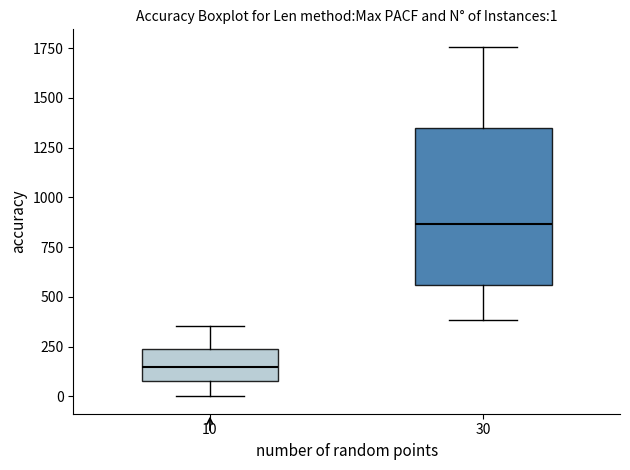

Which box's median line is the highest?

30